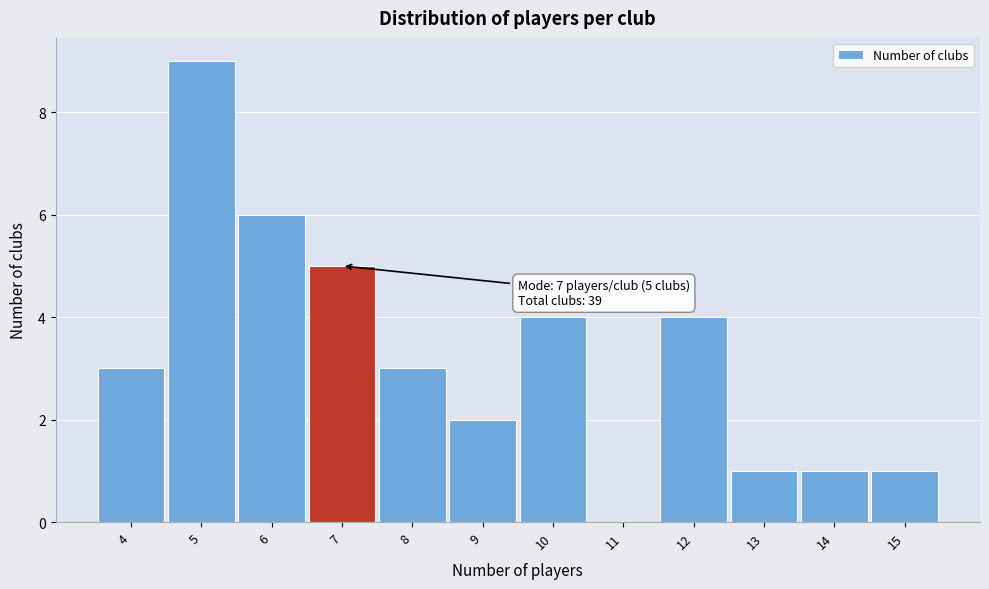

Which range on the x-axis has the tallest bar?

4.5 to 5.5